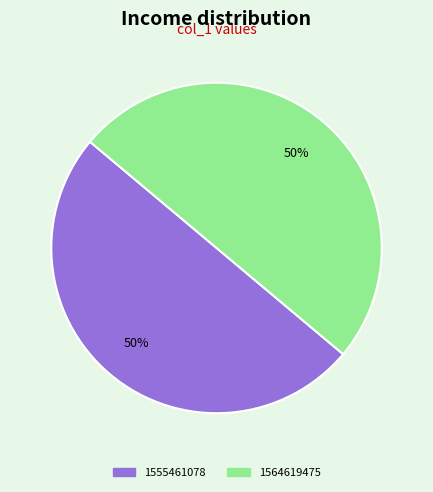

Count the number of slices in the pie.

2